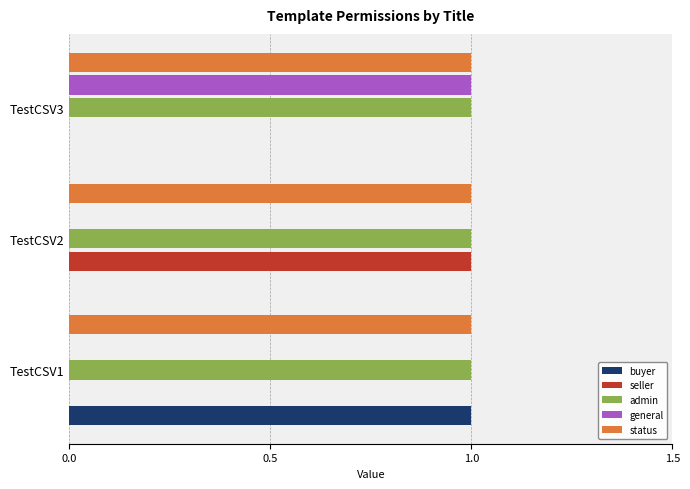

What is the sum of all buyer values?

1